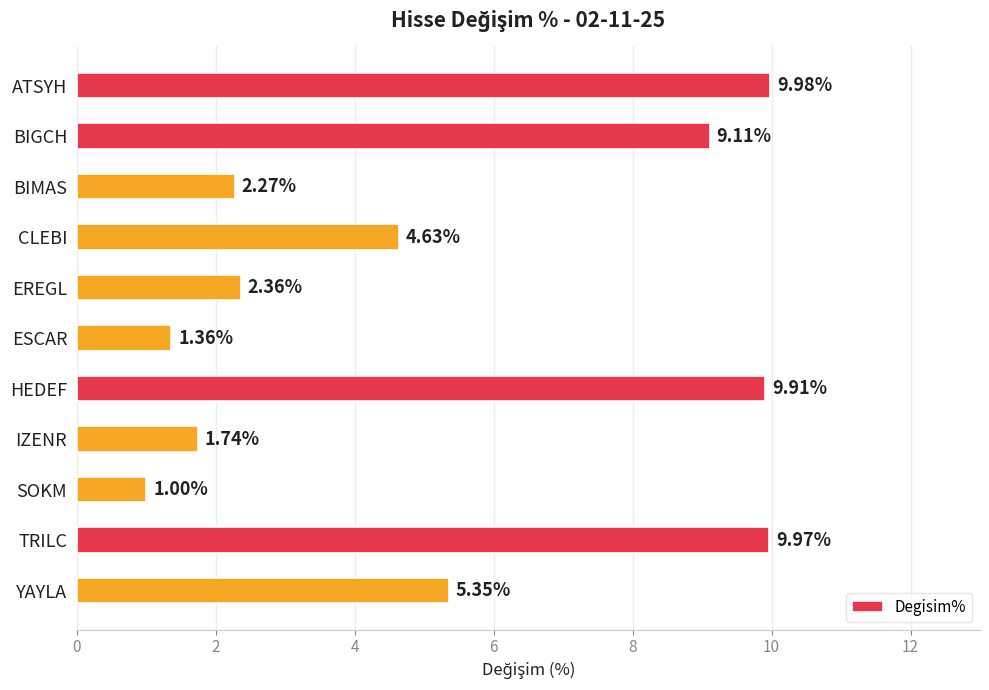

Which label corresponds to the smallest value in the chart?

SOKM